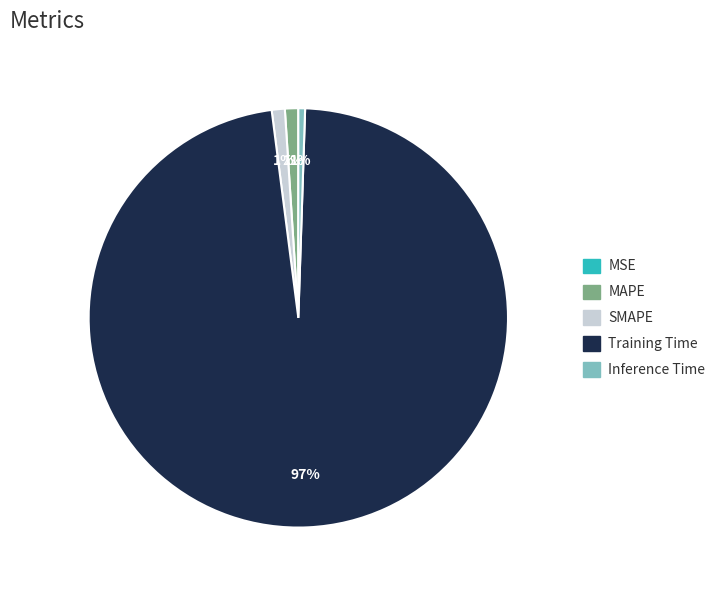

Is the sum of Inference Time and Training Time greater than half?

Yes